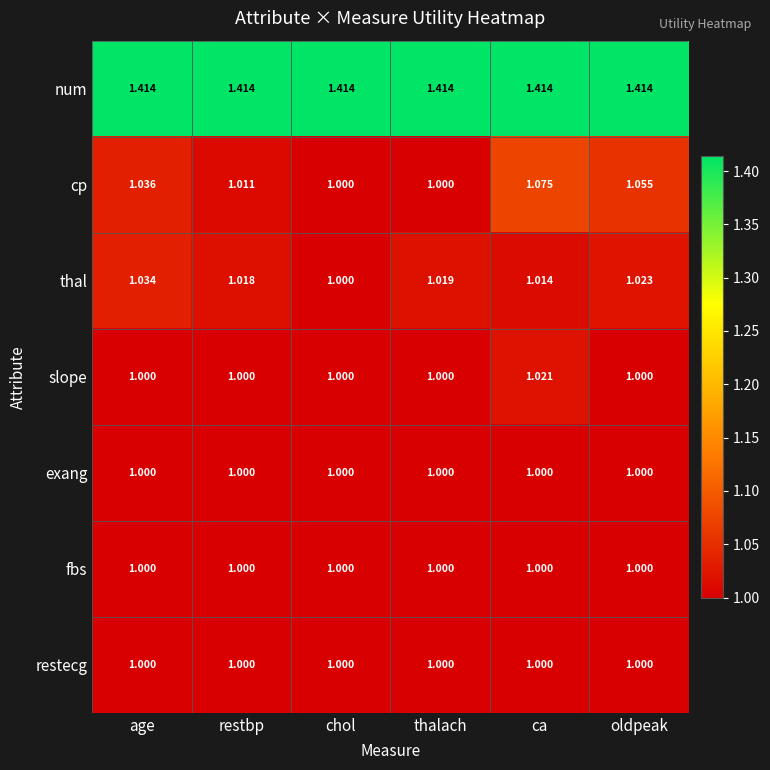

Between chol and ca, which series saw the biggest shift?

cp